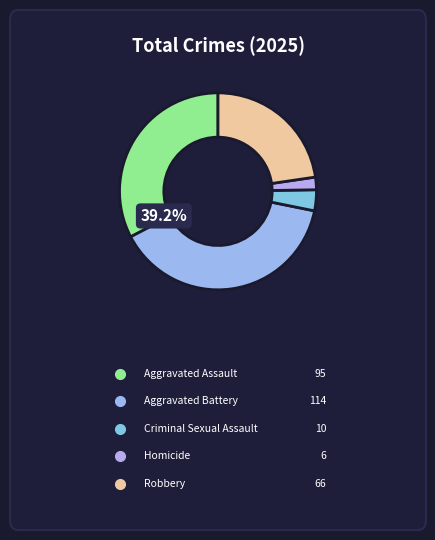

To the nearest percent, what portion does Homicide represent?

2%